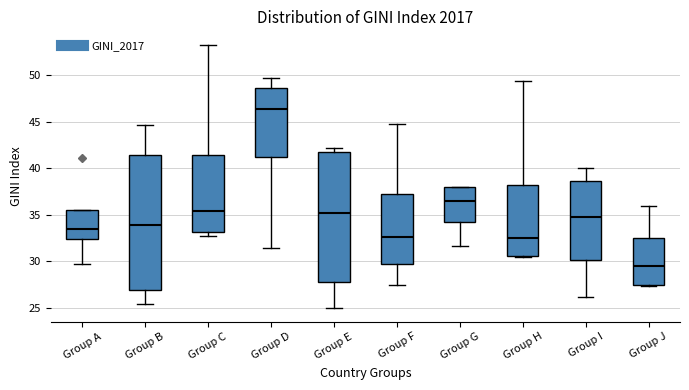

Reading left to right, transcribe this box plot: for each box, give where its median line is, the range the box spans, and where its two whiskers end, as read against the y-axis. The values are not printed on the chart, so give them approximately, as read against the axis.

Group A: median 33.5, box 32.5 to 35.5, whiskers 29.5 to 35.5
Group B: median 34.0, box 27.0 to 41.5, whiskers 25.5 to 44.5
Group C: median 35.5, box 33.0 to 41.5, whiskers 32.5 to 53.5
Group D: median 46.5, box 41.0 to 48.5, whiskers 31.5 to 49.5
Group E: median 35.0, box 28.0 to 42.0, whiskers 25.0 to 42.0 (just above the box's upper edge)
Group F: median 32.5, box 29.5 to 37.0, whiskers 27.5 to 44.5
Group G: median 36.5, box 34.0 to 38.0, whiskers 31.5 to 38.0
Group H: median 32.5, box 30.5 to 38.0, whiskers 30.5 (just below the box's lower edge) to 49.5
Group I: median 35.0, box 30.0 to 38.5, whiskers 26.0 to 40.0
Group J: median 29.5, box 27.5 to 32.5, whiskers 27.5 to 36.0